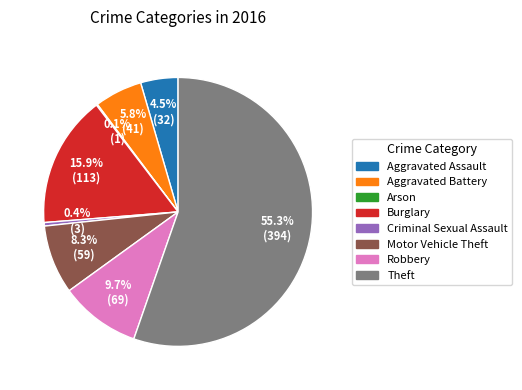

Which has a higher value, Theft or Criminal Sexual Assault?

Theft